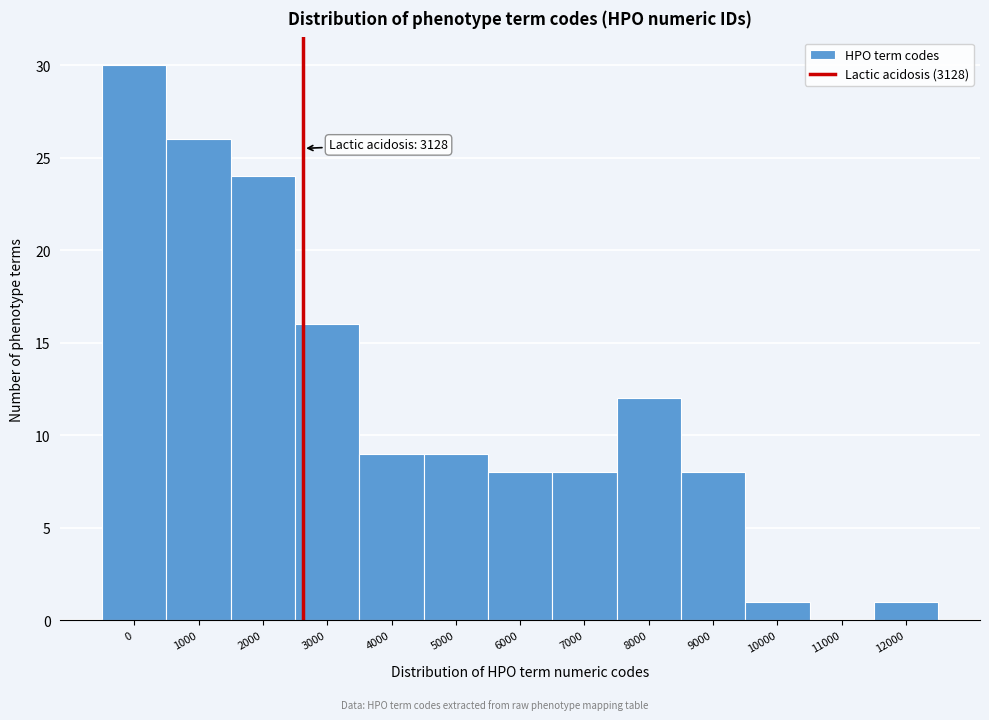

Reading right to left, list all the values displayed in this chart.

12000=1	11000=0	10000=1	9000=8	8000=12	7000=8	6000=8	5000=9	4000=9	3000=16	2000=24	1000=26	0=30